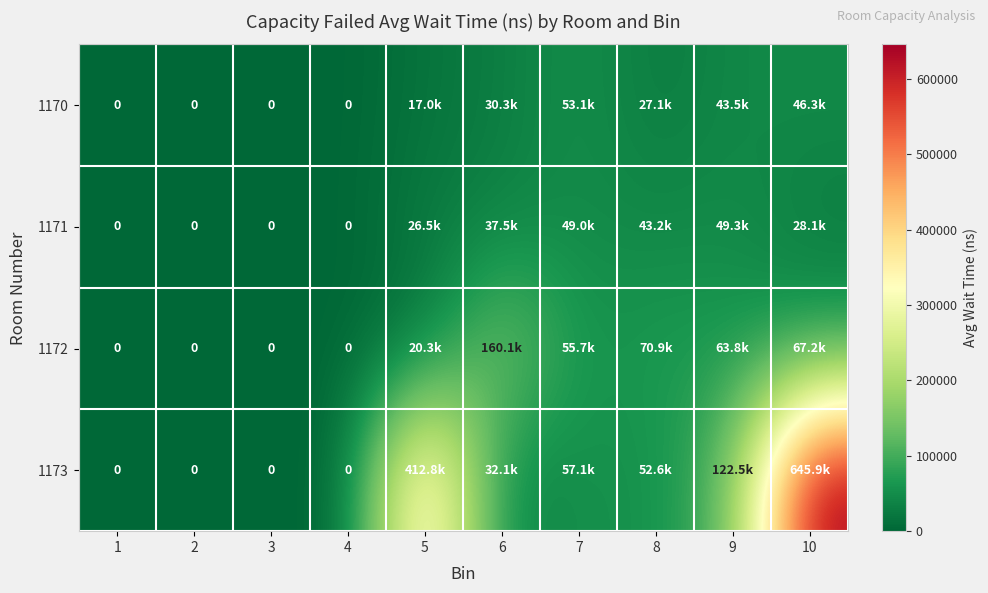

Which series changed the most between 7 and 9?

1173